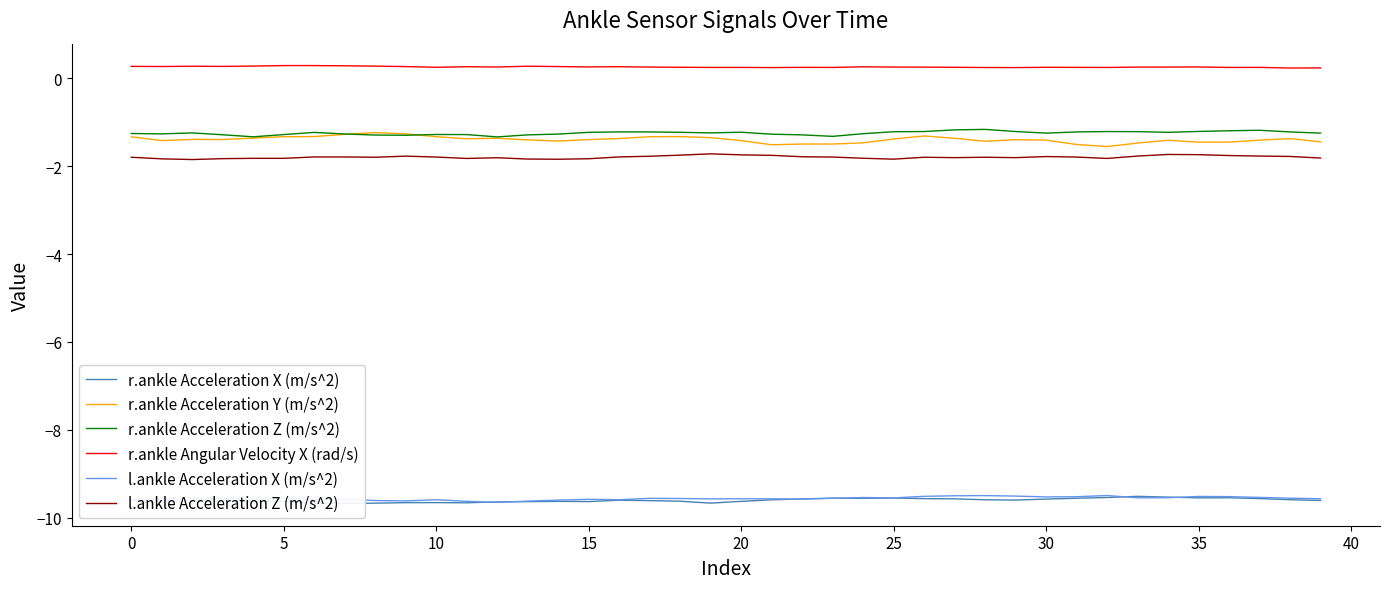

What is the minimum value for r.ankle Acceleration Z (m/s^2)?

-1.3